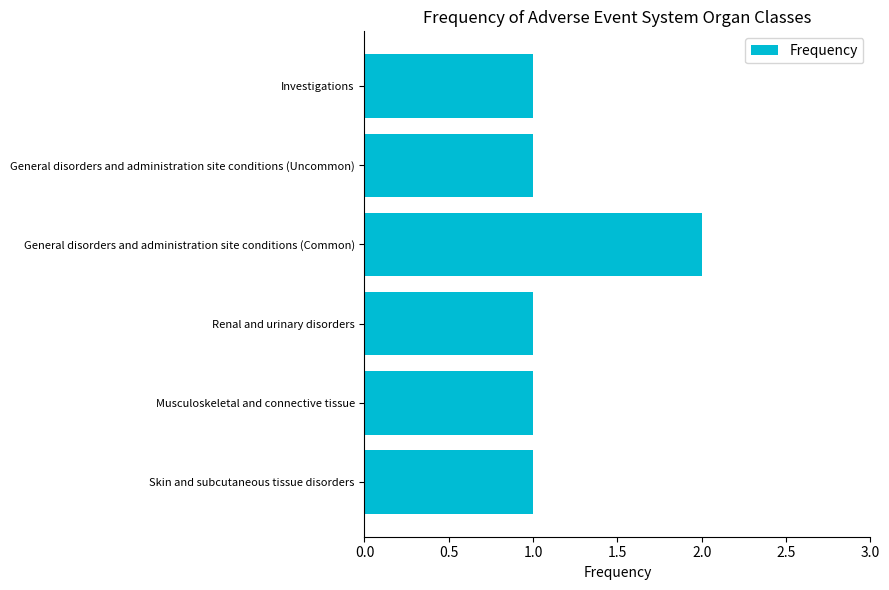

How many distinct data groups are displayed?

1